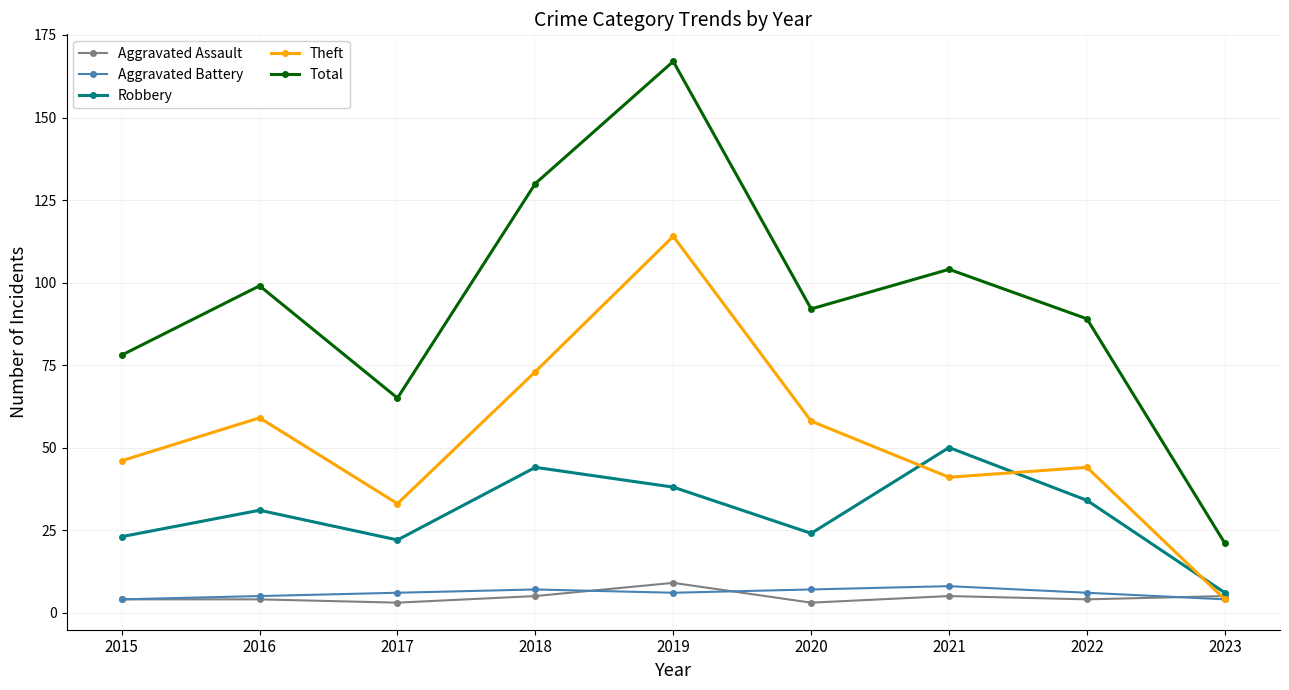

True or false: Robbery and Aggravated Battery intersect in this chart.

False